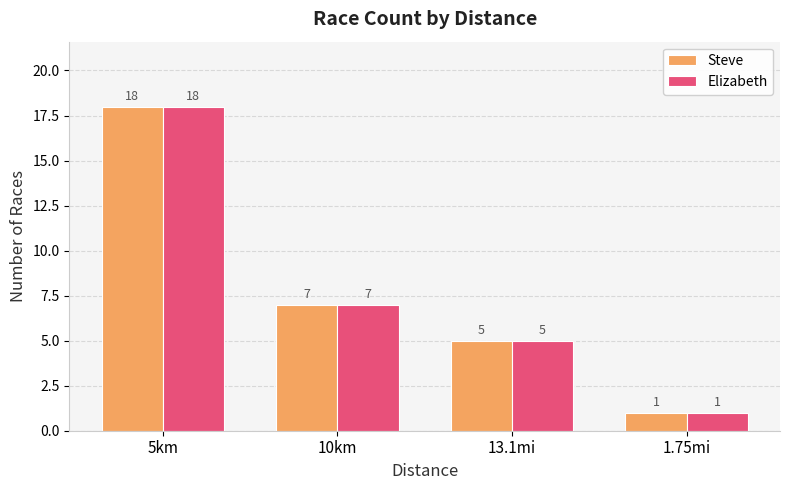

What is the lowest value of the Elizabeth series?

1